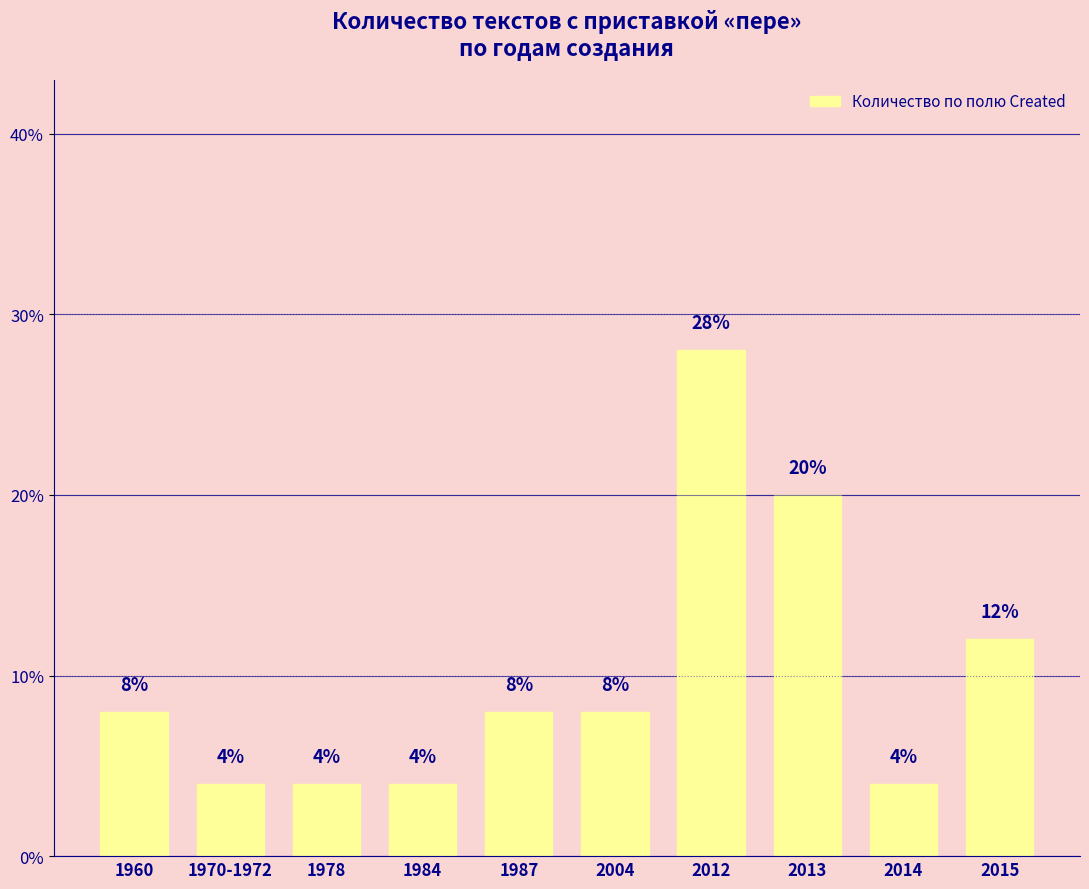

What is the sum of all values?

100.0